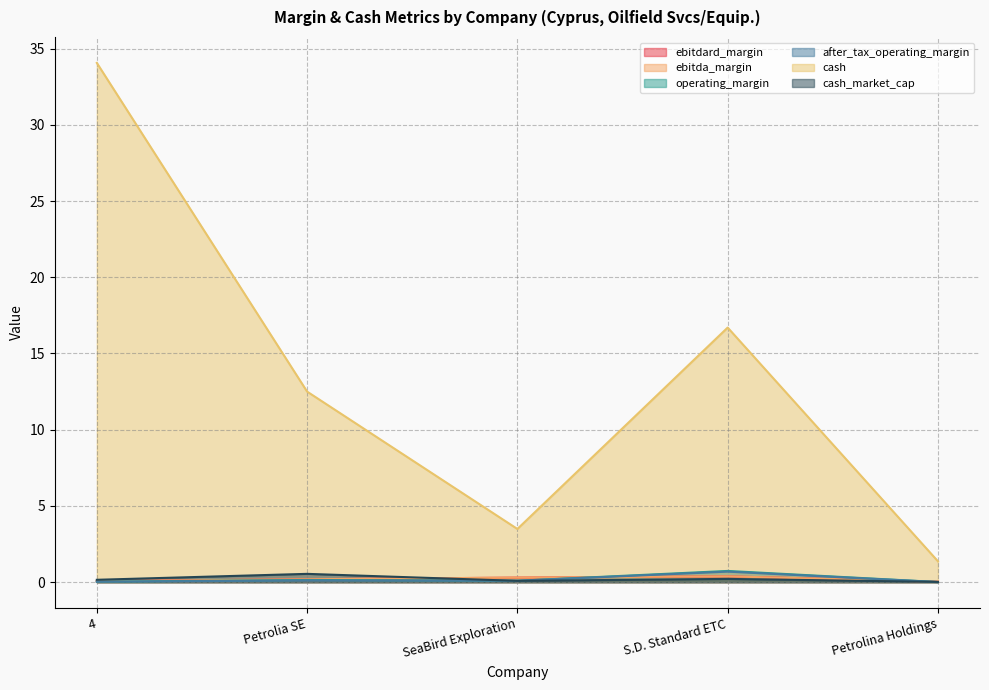

Which series has the largest range (max minus min)?

cash